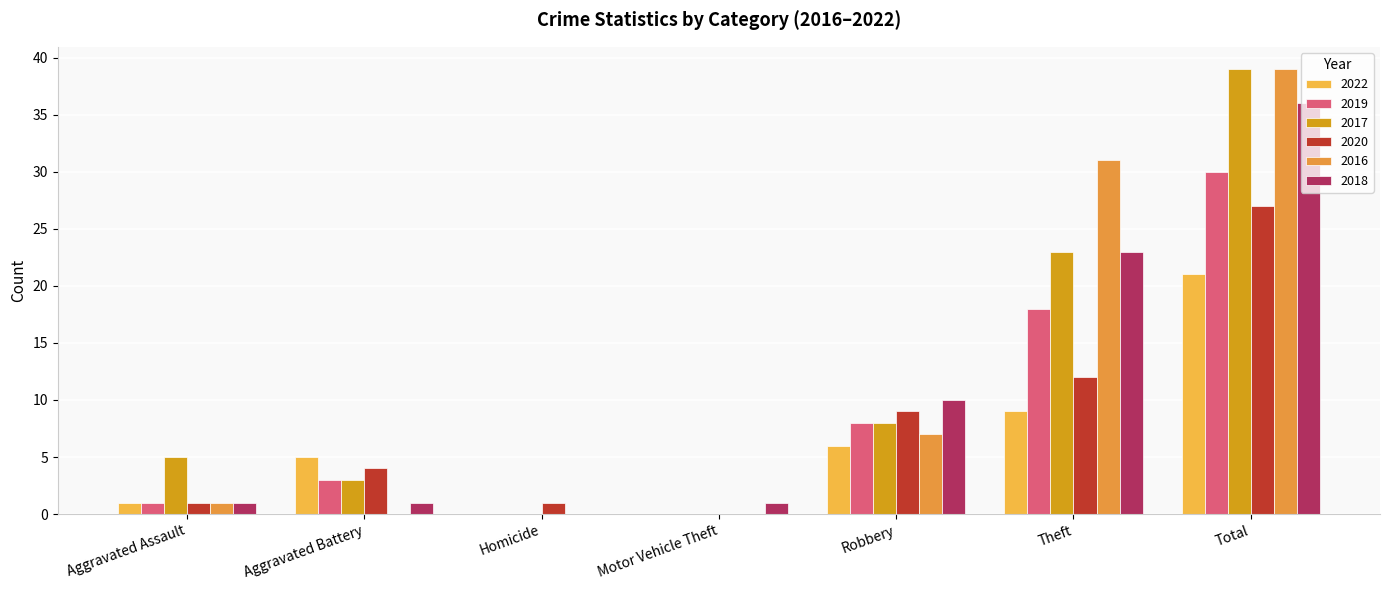

What is the sum of the 2017 values at Robbery and Aggravated Assault?

13